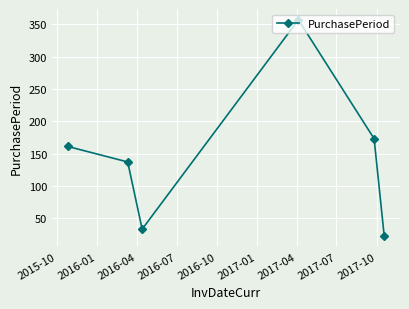

How many points are higher than both their immediate neighbors (excluding endpoints)?

1